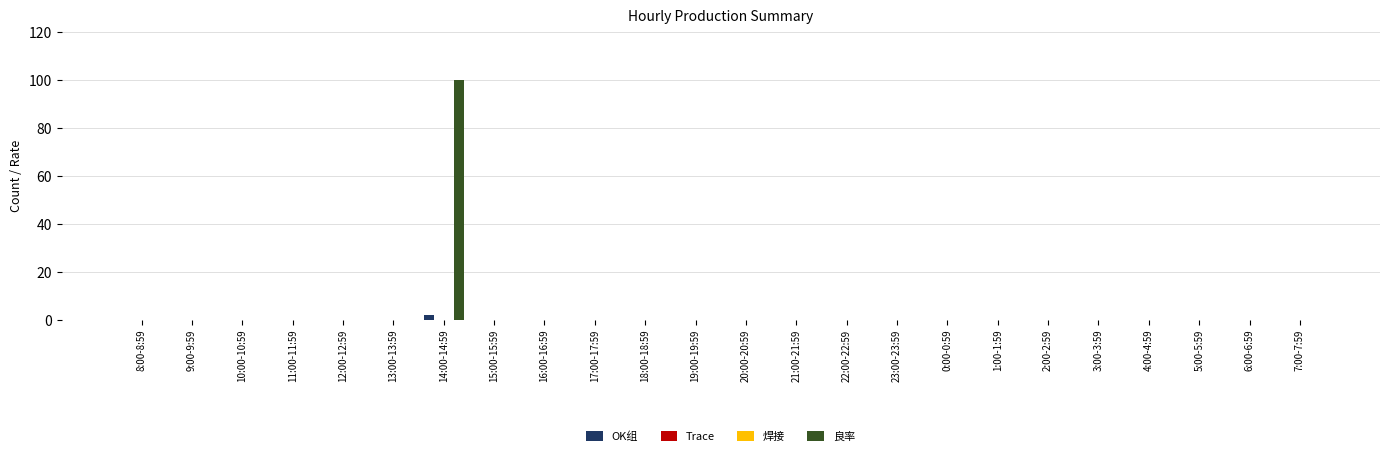

At which category is the sum across all series the highest?

14:00-14:59